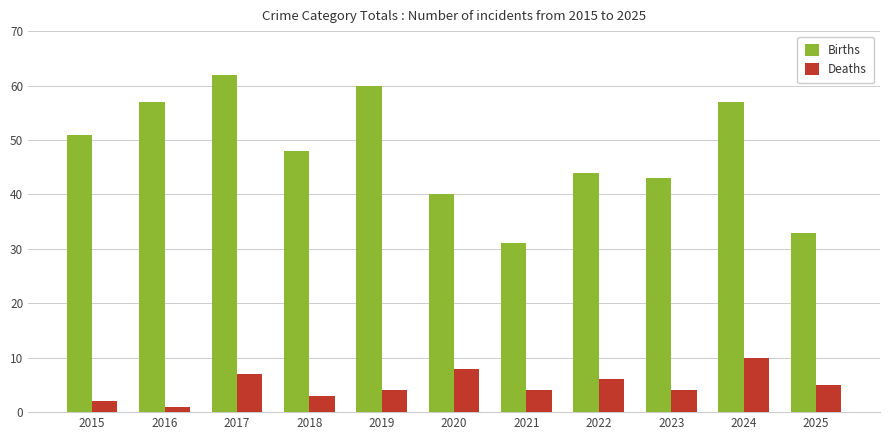

What is the minimum value shown in the chart?

1